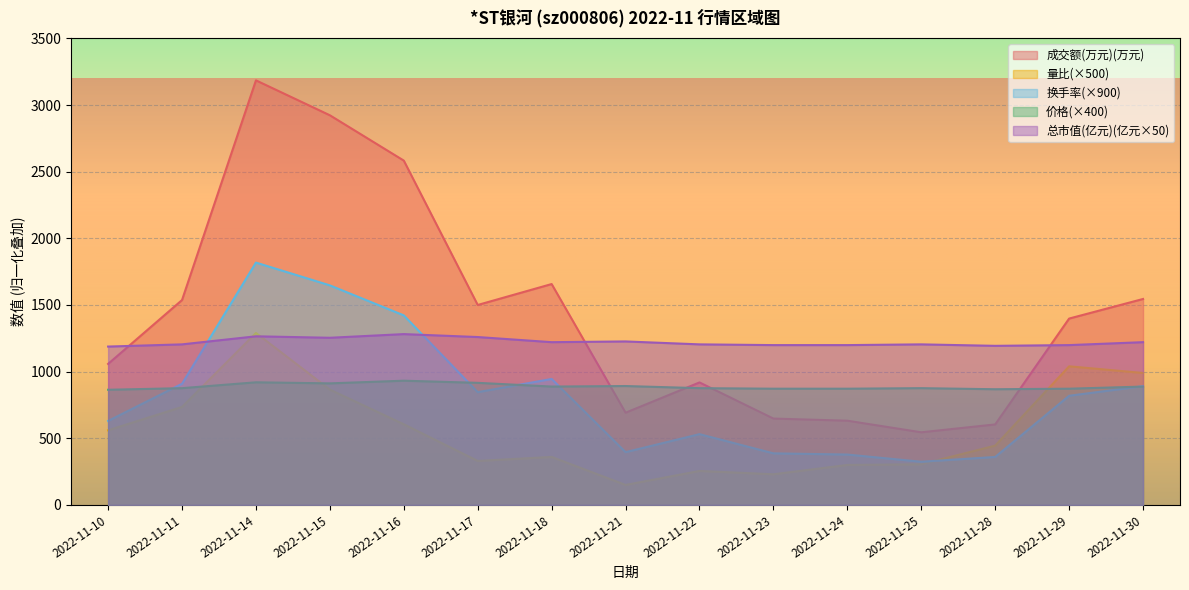

What is the average value of the 价格 series?

888.3